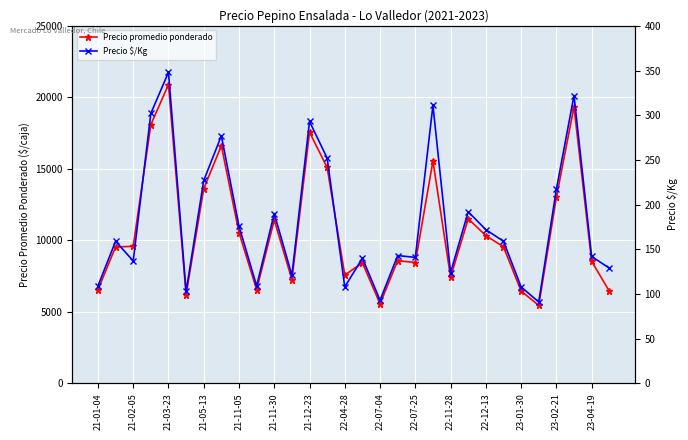

True or false: Precio promedio ponderado has more than 2 interior local peaks.

True